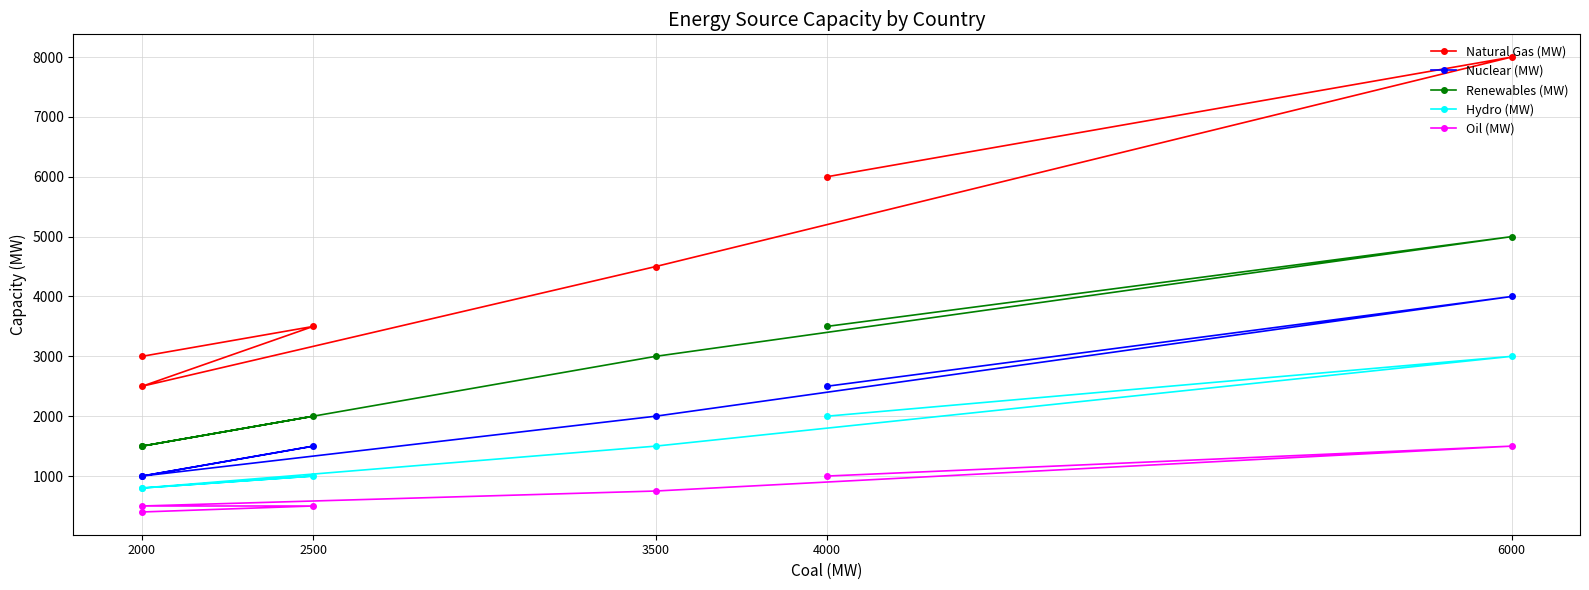

How many Nuclear (MW) values are between 1000 and 2500?

5